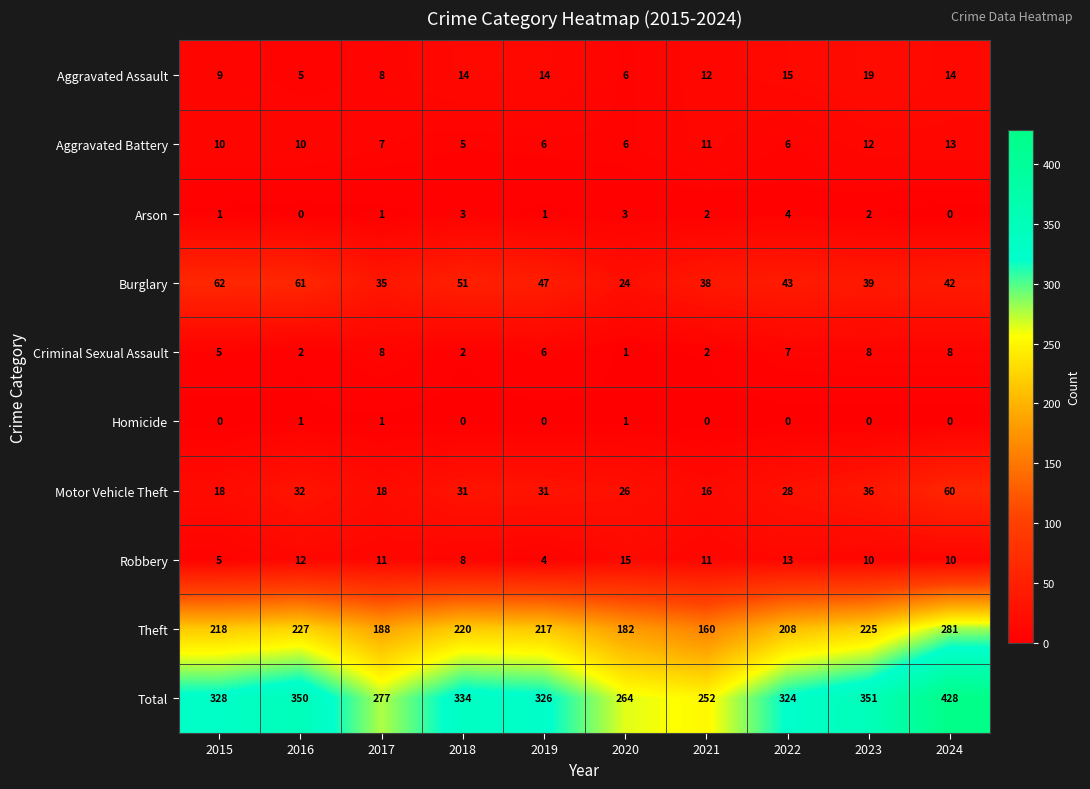

What is the minimum value for Motor Vehicle Theft?

16